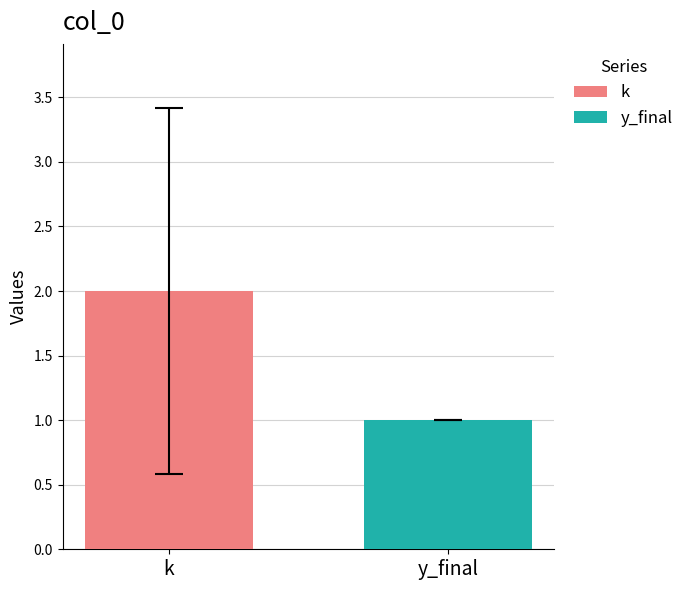

List the series in order of their peak value, highest first.

k, y_final